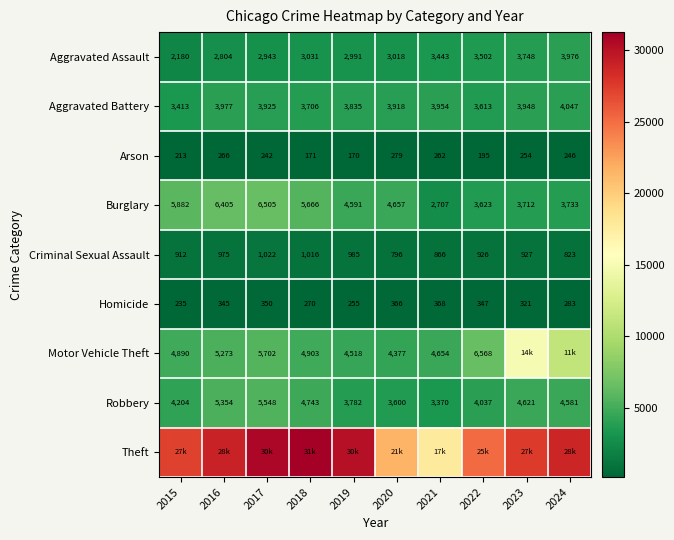

Is the value of Homicide at 2024 greater than the value of Aggravated Battery at 2016?

No